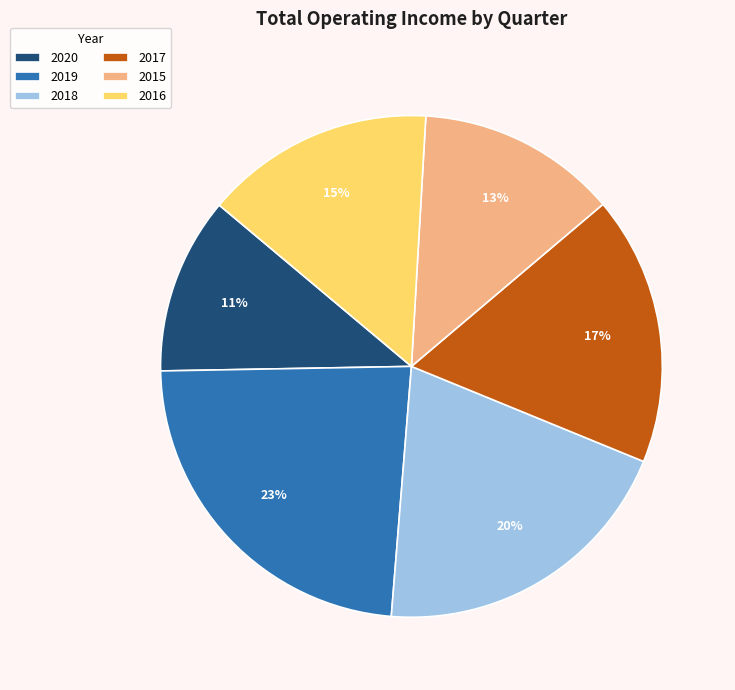

Which has a higher value, 2020 or 2015?

2015